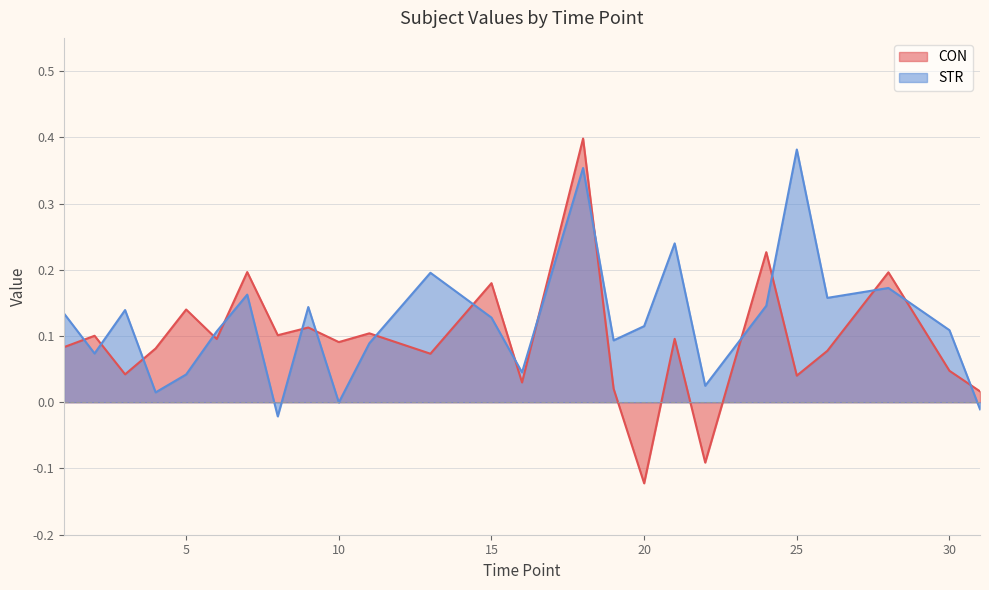

The STR series shows 0.1 at 6. True or false?

True